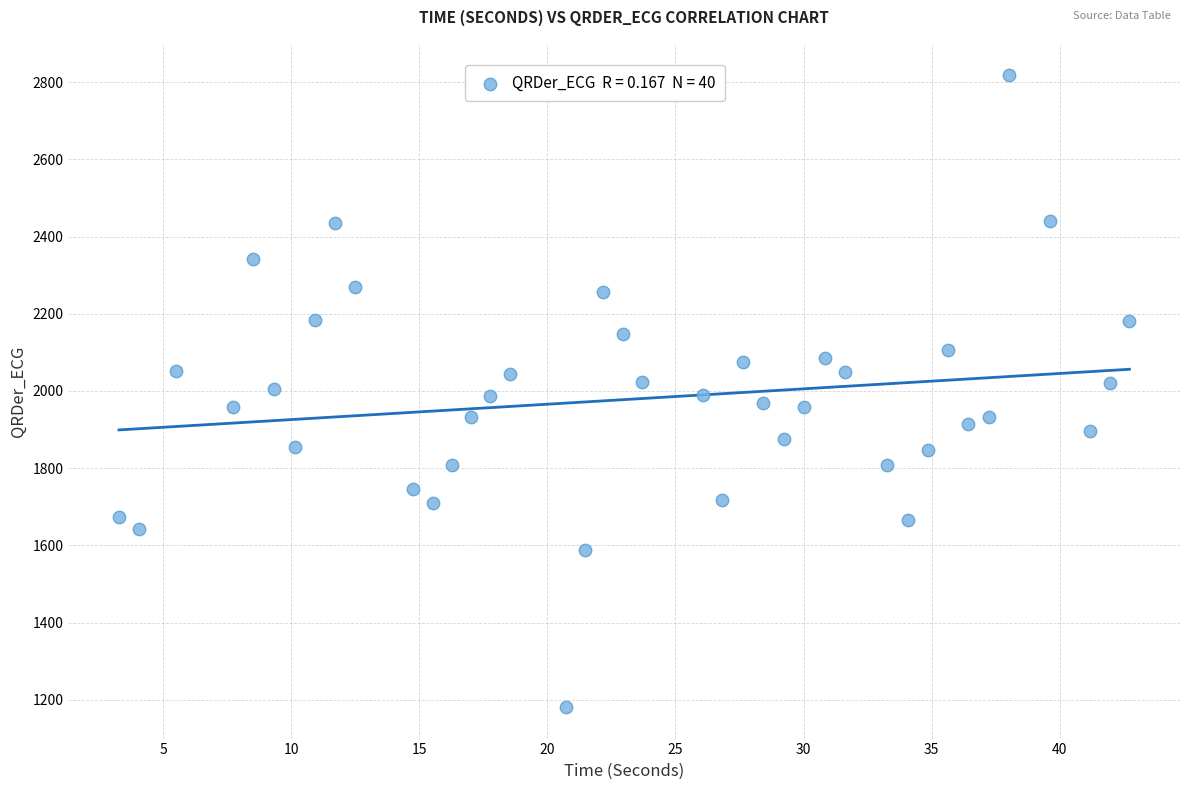

What is the range of X values (max minus min)?

39.5